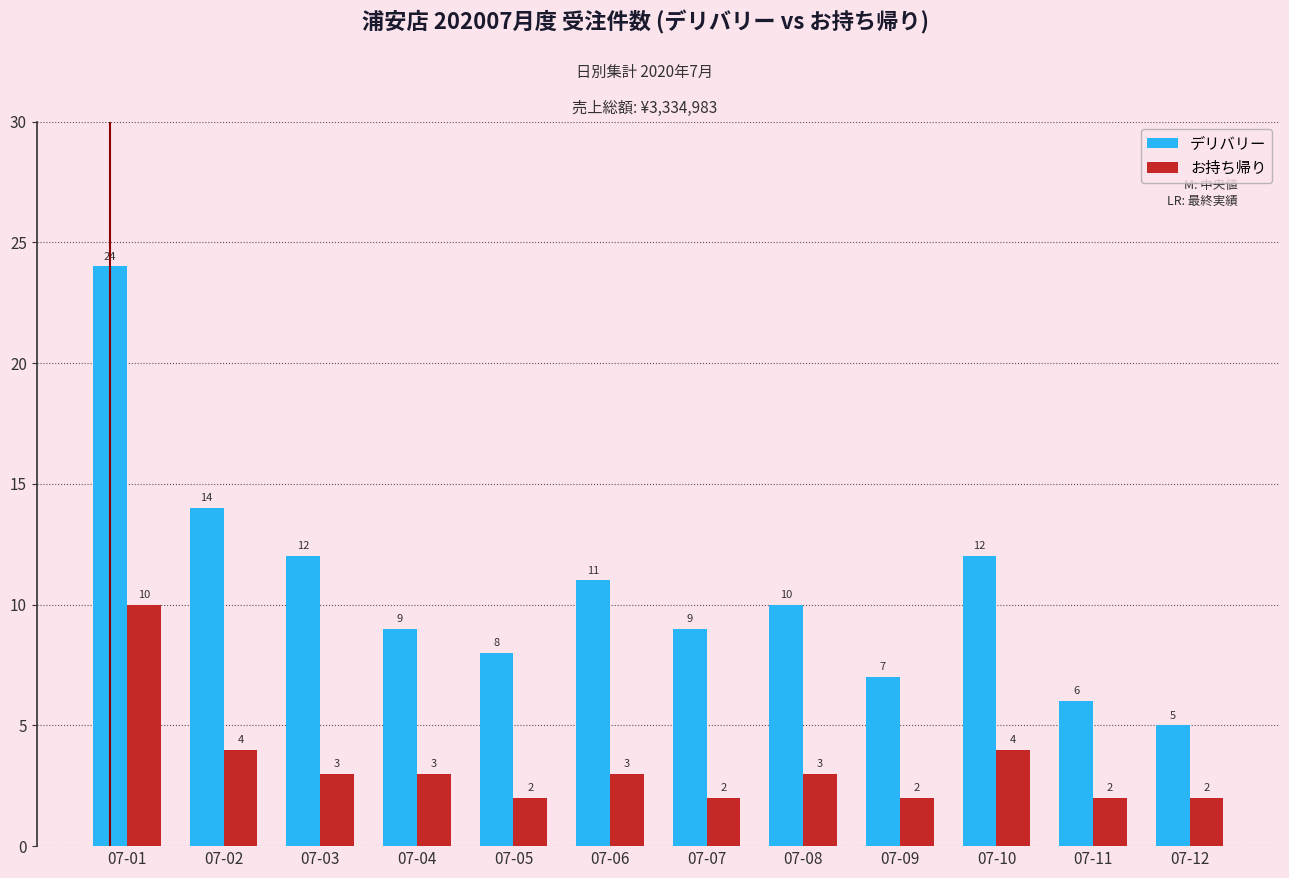

The デリバリー series shows 14 at 07-02. True or false?

True